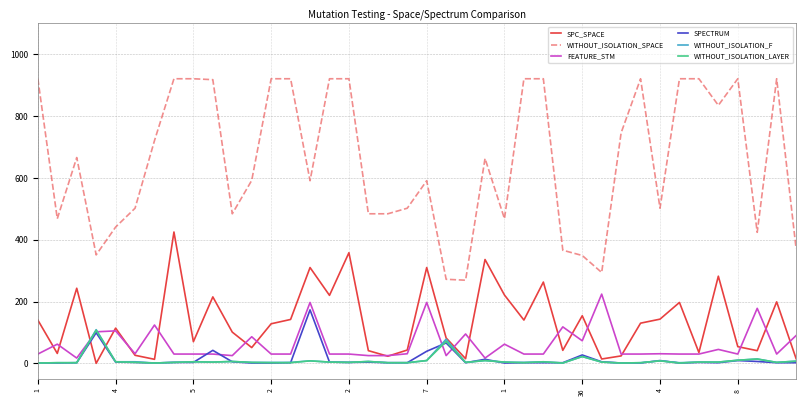

True or false: WITHOUT_ISOLATION_SPACE and WITHOUT_ISOLATION_LAYER intersect in this chart.

False